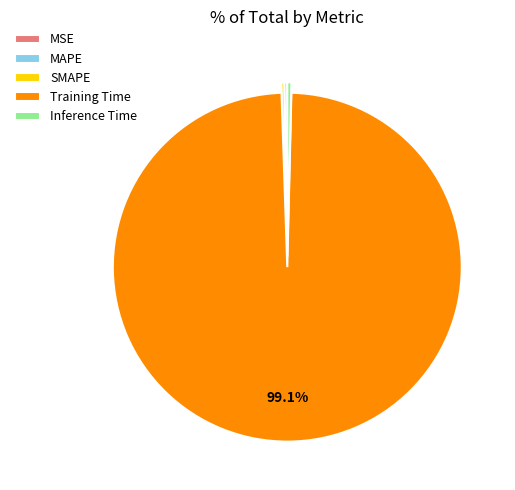

What is the largest slice in the pie chart?

Training Time